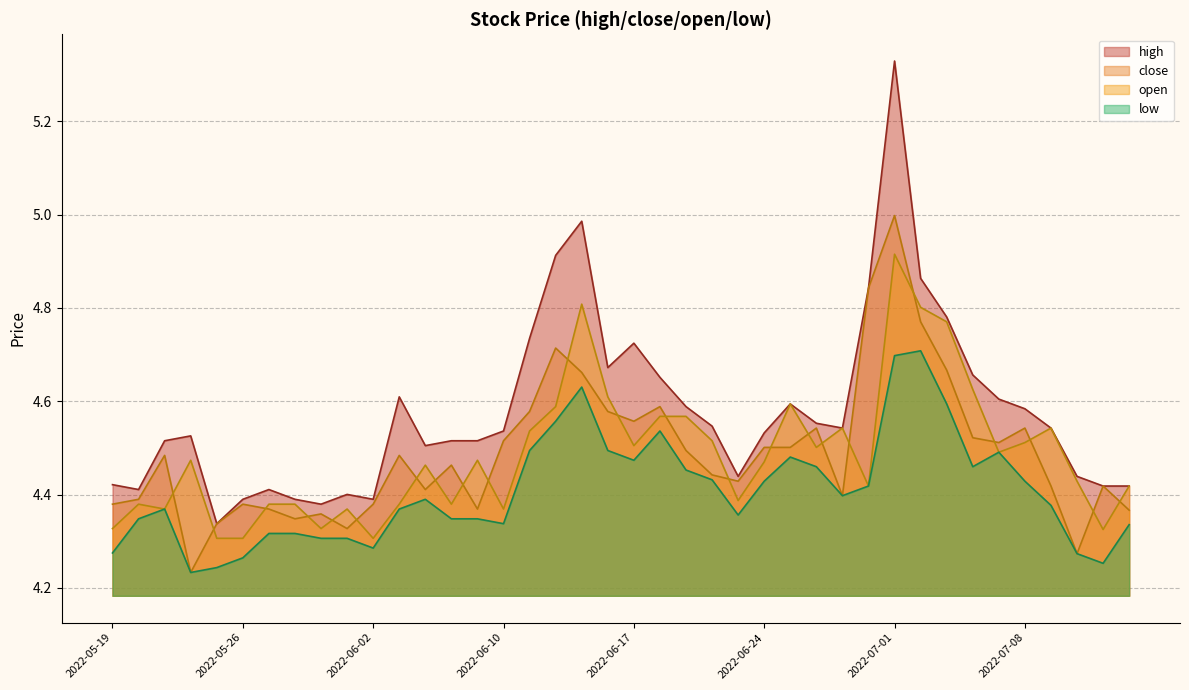

At which label is low closest to 4?

2022-05-24